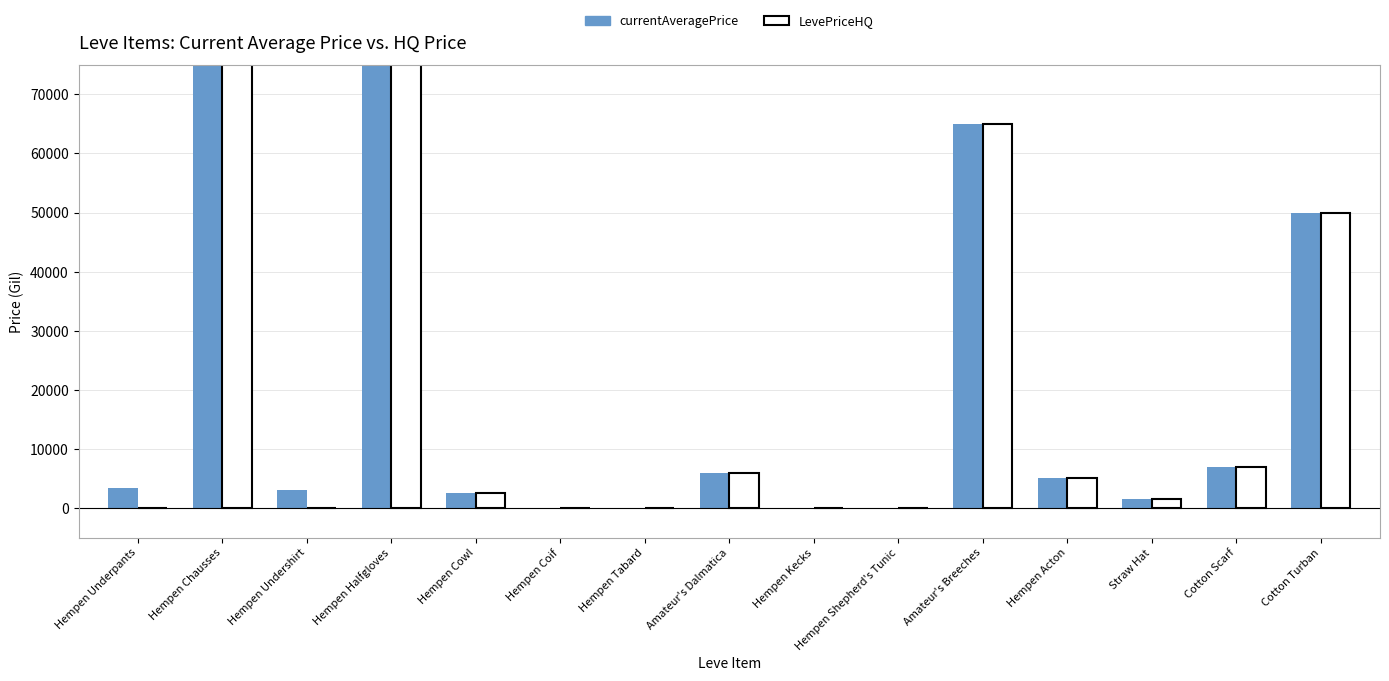

At which category is the sum across all series the highest?

Hempen Halfgloves